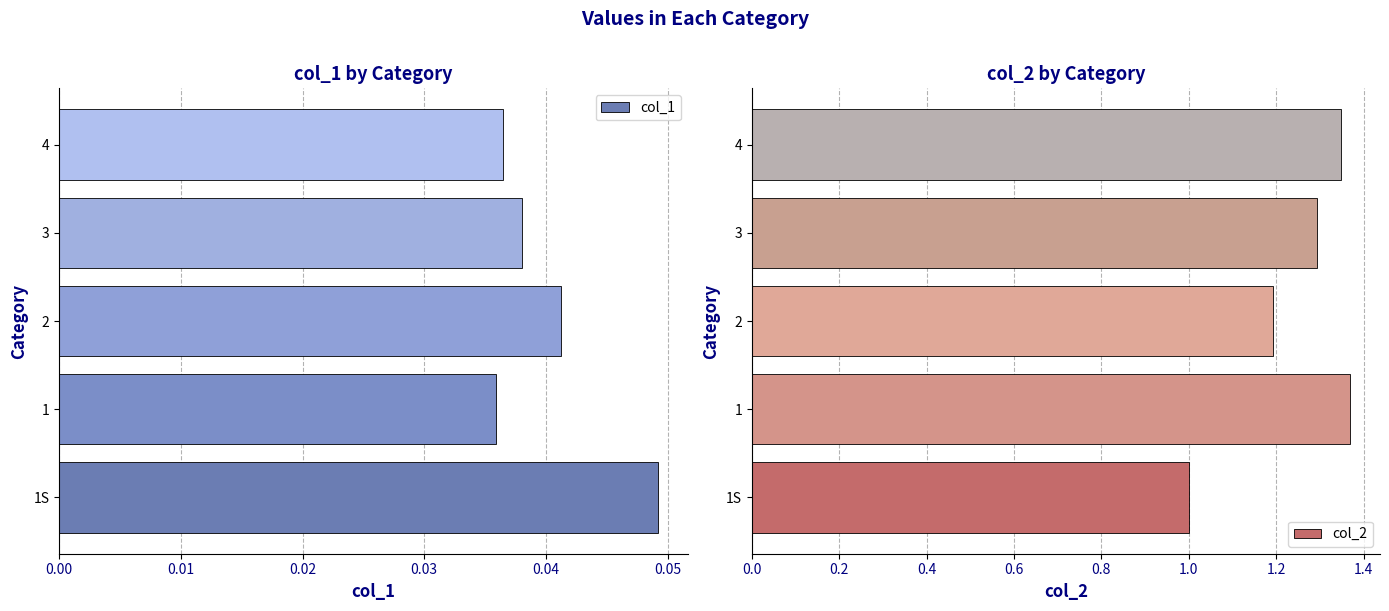

At which label does col_1 reach its peak?

1S